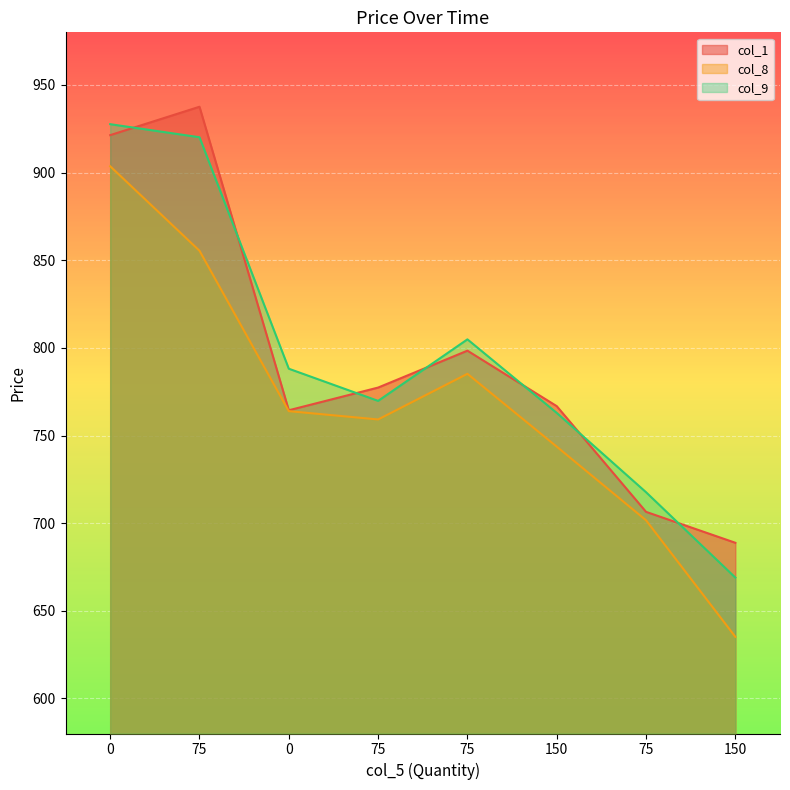

How many data points in col_9 are above 788?

4